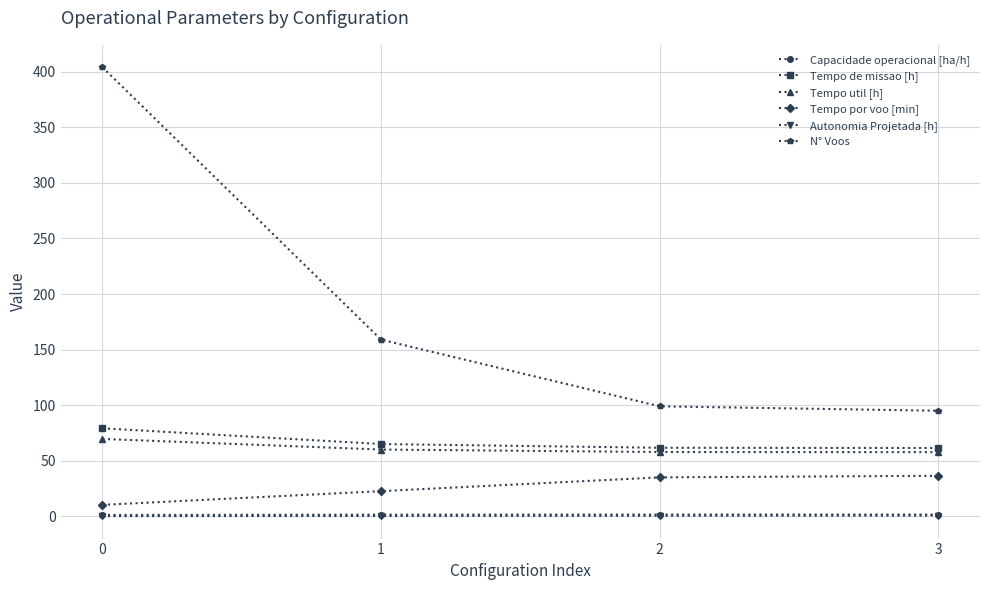

Between 1 and 2, which series saw the biggest shift?

N° Voos